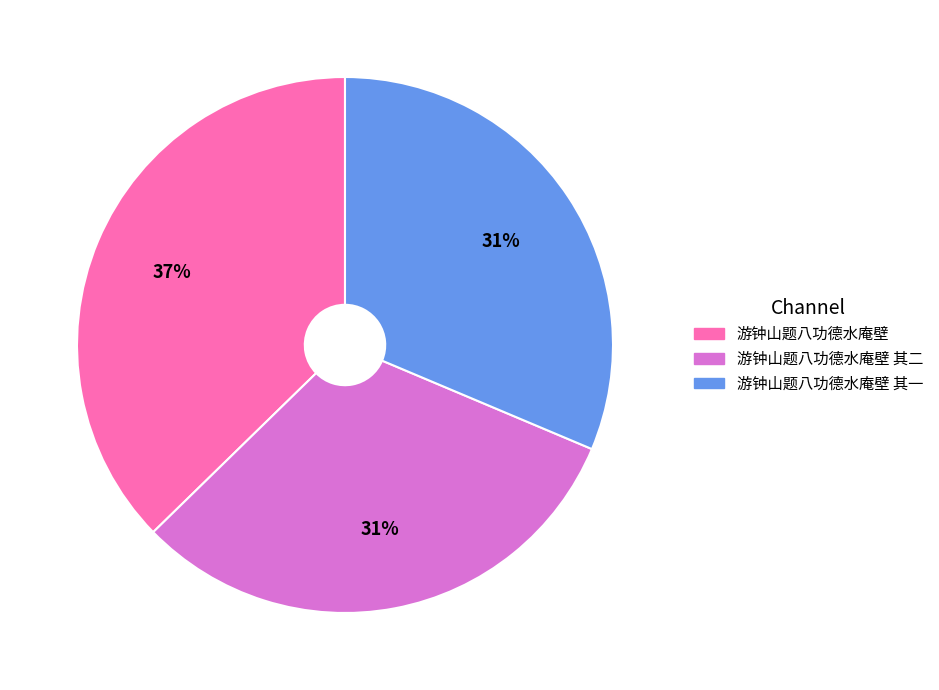

Is 游钟山题八功德水庵壁 其二 the majority of the pie?

No